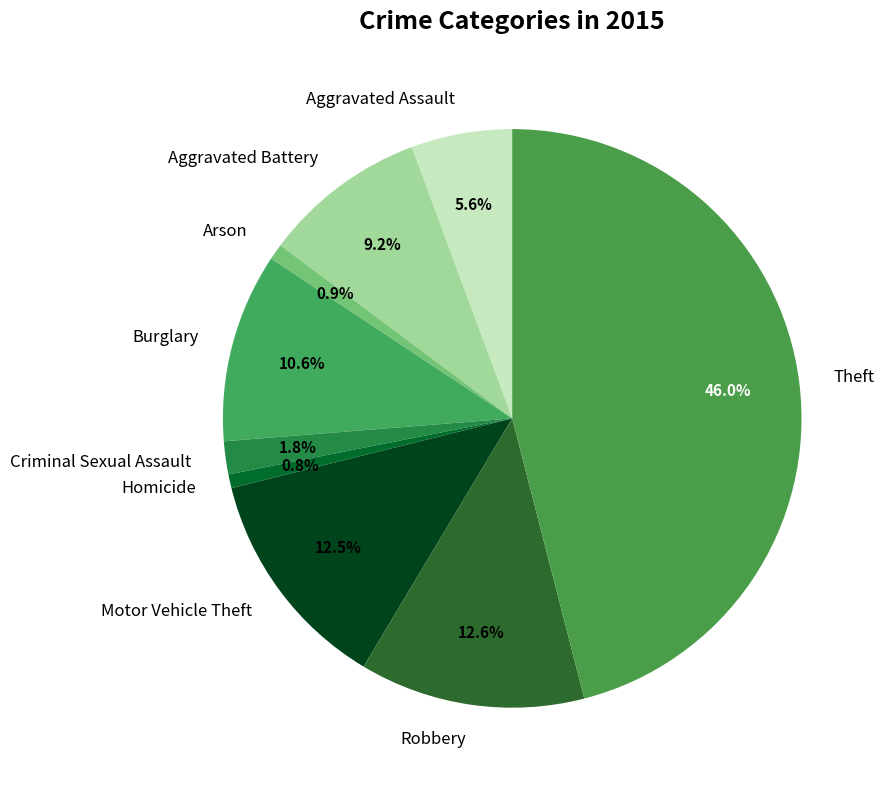

Do Homicide and Motor Vehicle Theft together represent more than half of the pie?

No